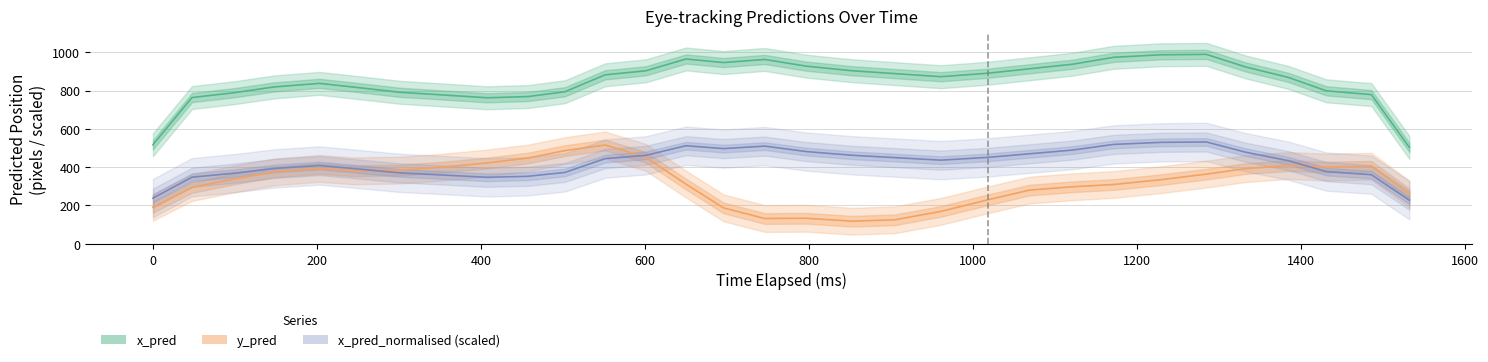

List the labels in order of x_pred_normalised value, largest first.

24, 14, 12, 25, 22, 15, 26, 23, 16, 21, 17, 19, 4, 13, 18, 20, 27, 3, 11, 28, 10, 7, 5, 1, 6, 30, 0, 8, 2, 9, 29